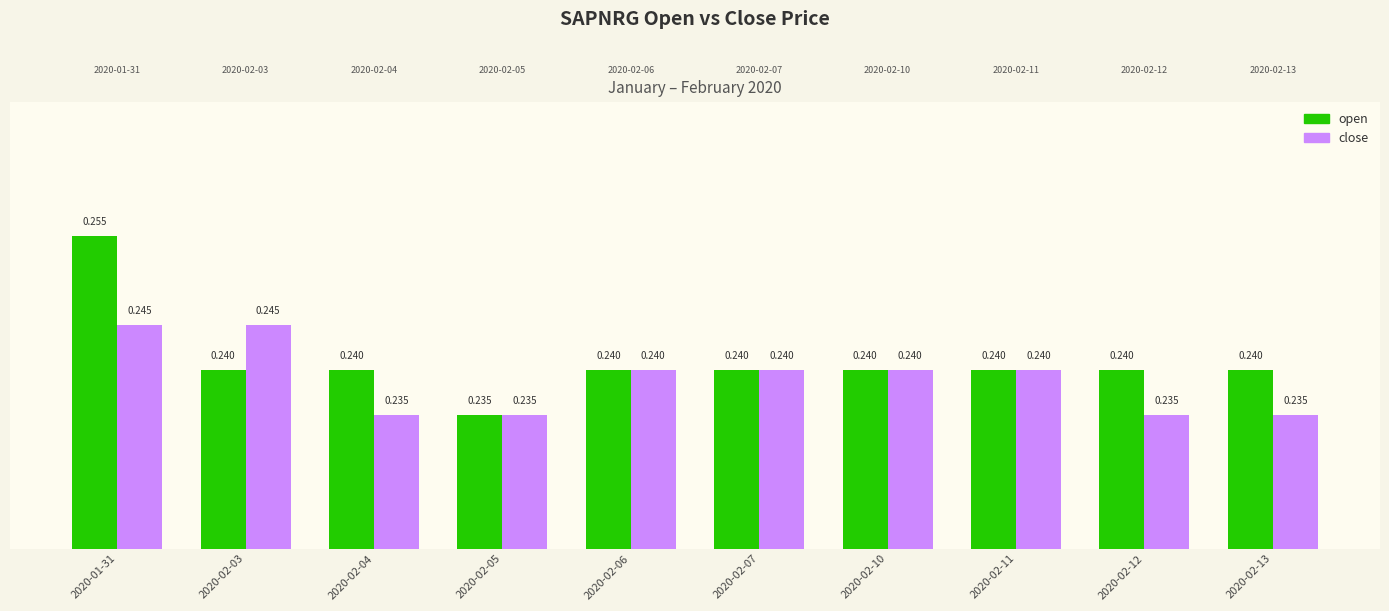

At 2020-02-12, list the series in order from smallest to largest.

close, open